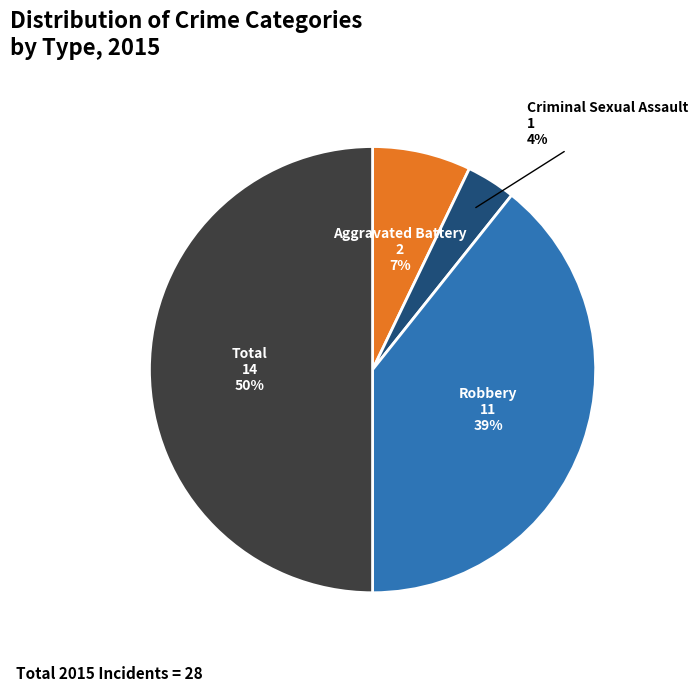

What is the ratio of the value at Criminal Sexual Assault to the value at Total?

0.1